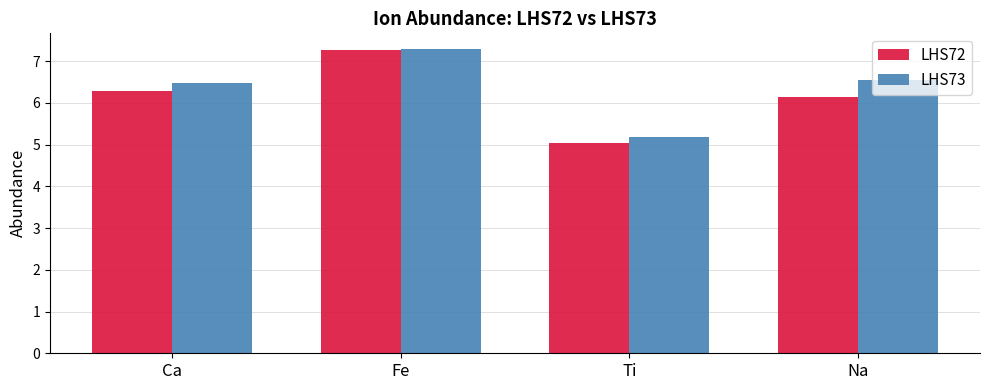

What is the label of the 3rd bar from the left?

Ti